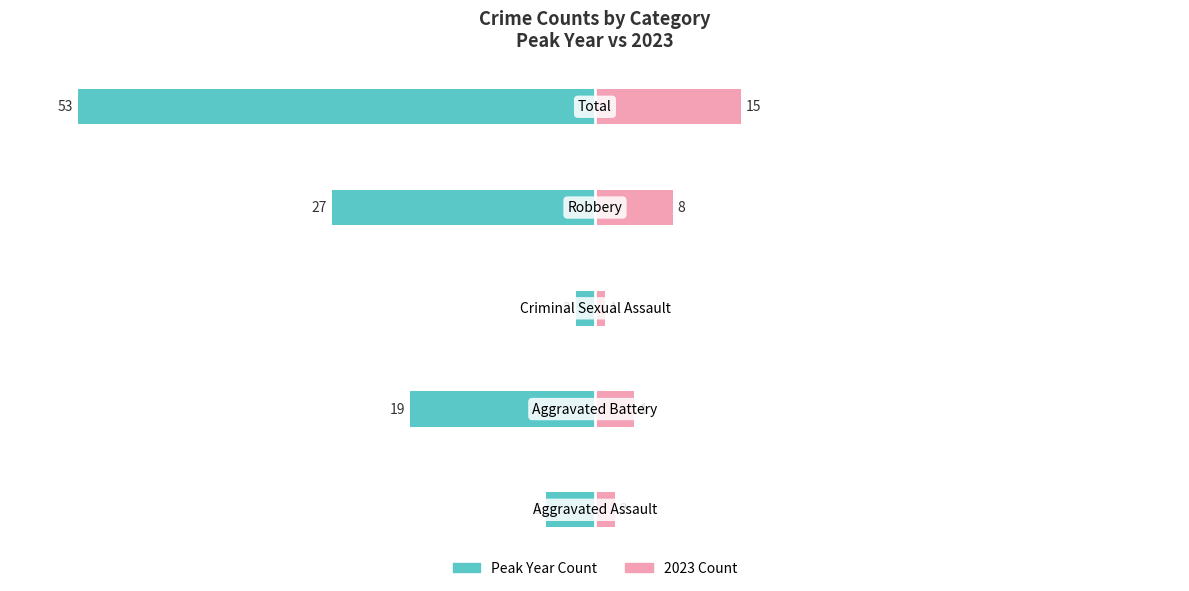

Reading left to right, transcribe all the data shown in this chart.

Peak Year Count: −60=-5	−40=-19	−20=-2	0=-27	20=-53
2023 Count: −60=2	−40=4	−20=1	0=8	20=15